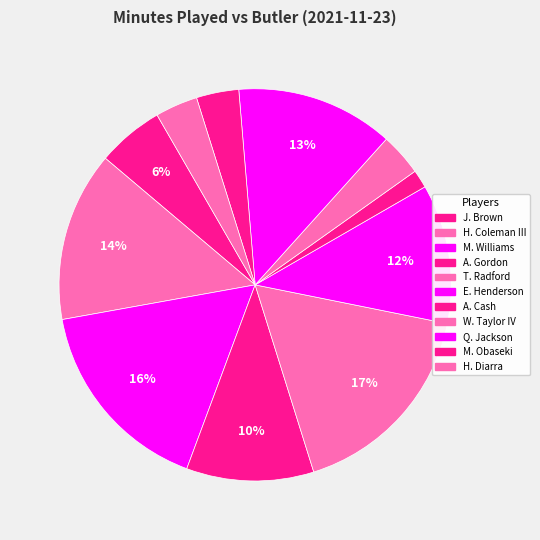

The A. Gordon slice represents 10% of the pie. True or false?

True